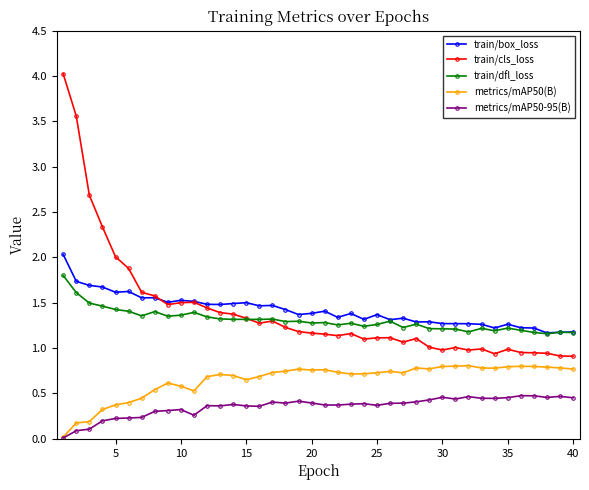

What is the value of the train/dfl_loss point at the 17th from the left?

1.3